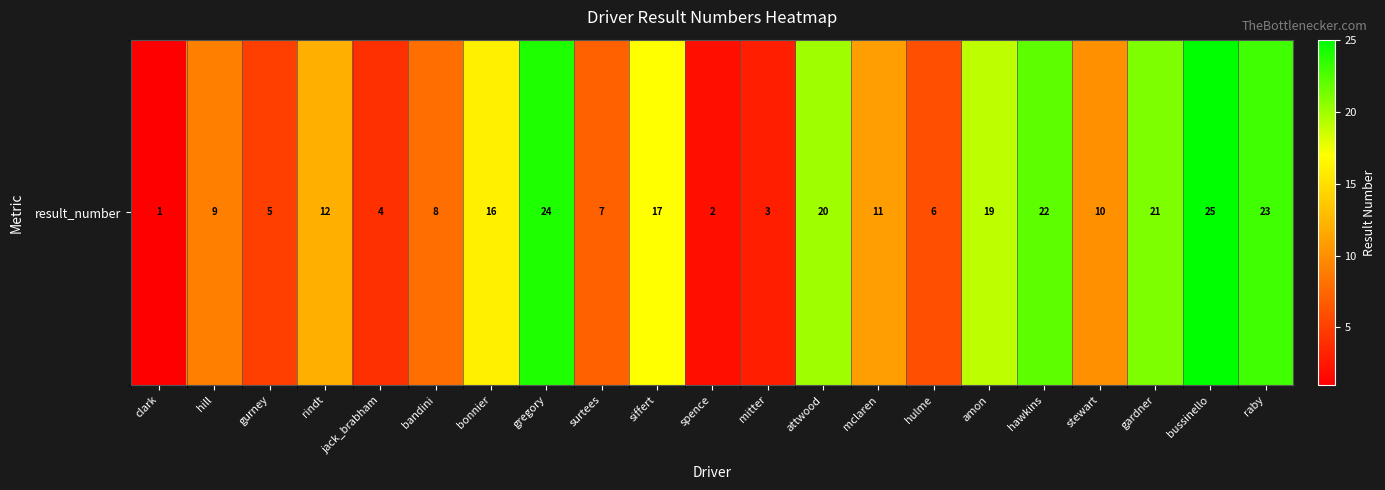

Rank the categories by value from lowest to highest.

clark, spence, mitter, jack_brabham, gurney, hulme, surtees, bandini, hill, stewart, mclaren, rindt, bonnier, siffert, amon, attwood, gardner, hawkins, raby, gregory, bussinello